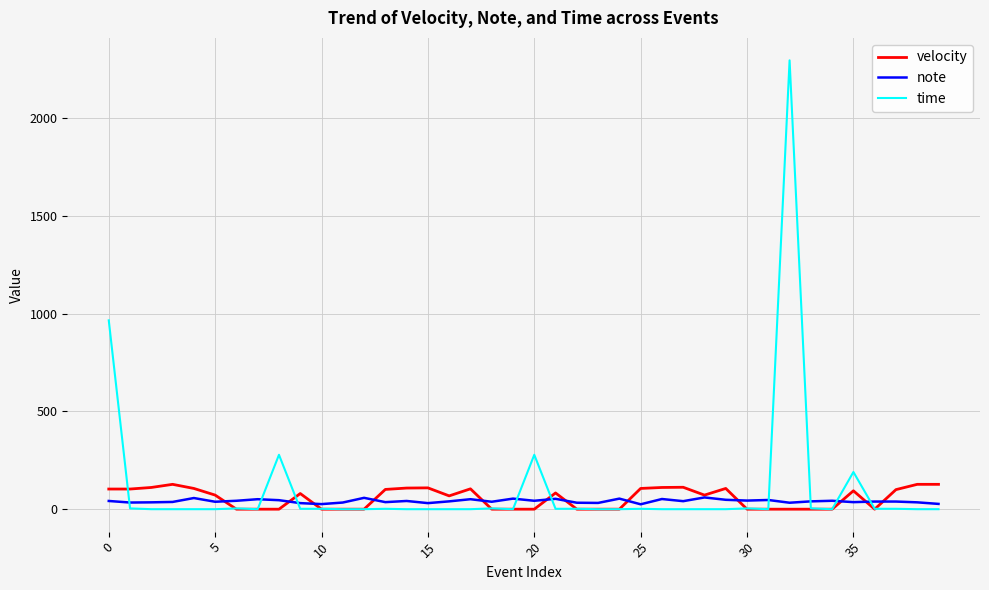

What is the maximum value shown in the chart?

2294